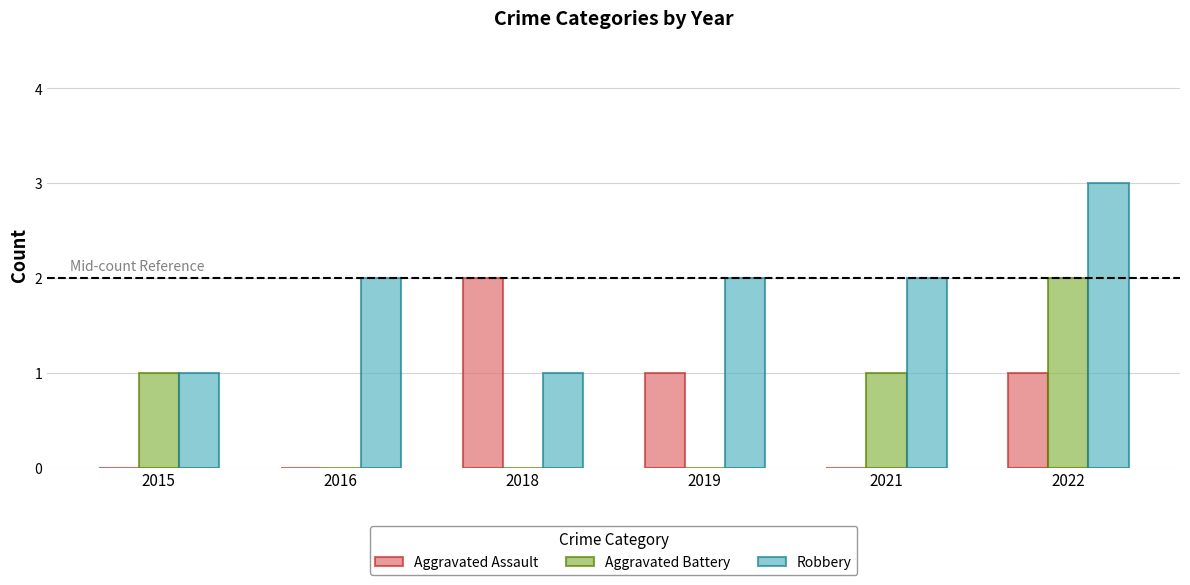

The Robbery series shows 5 at 2022. True or false?

False